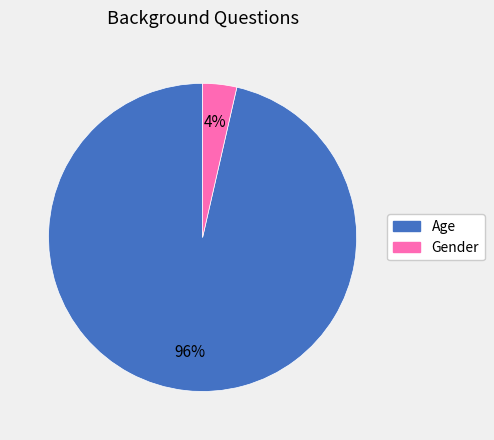

Is it true that Gender is 13% of the pie?

False